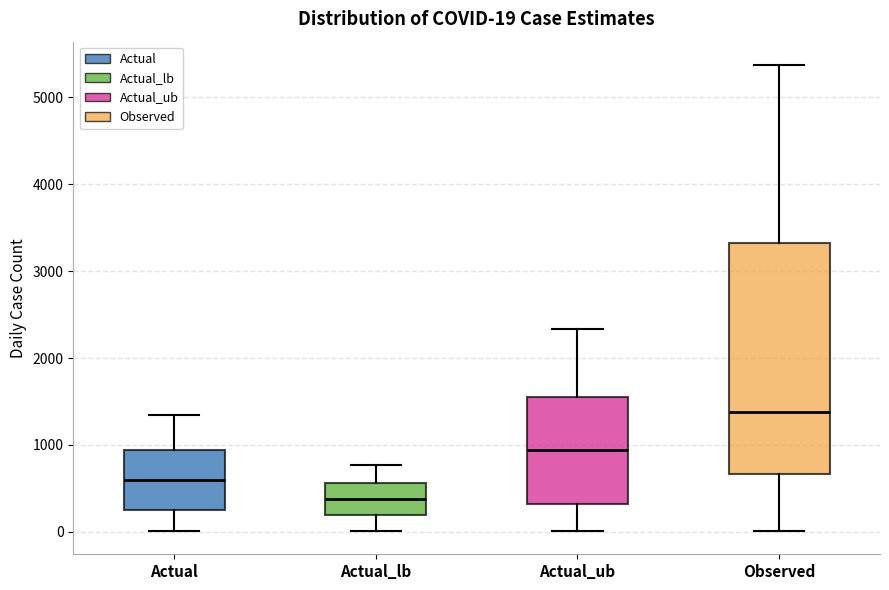

Which box is the tallest, from its lower edge to its upper edge?

Observed